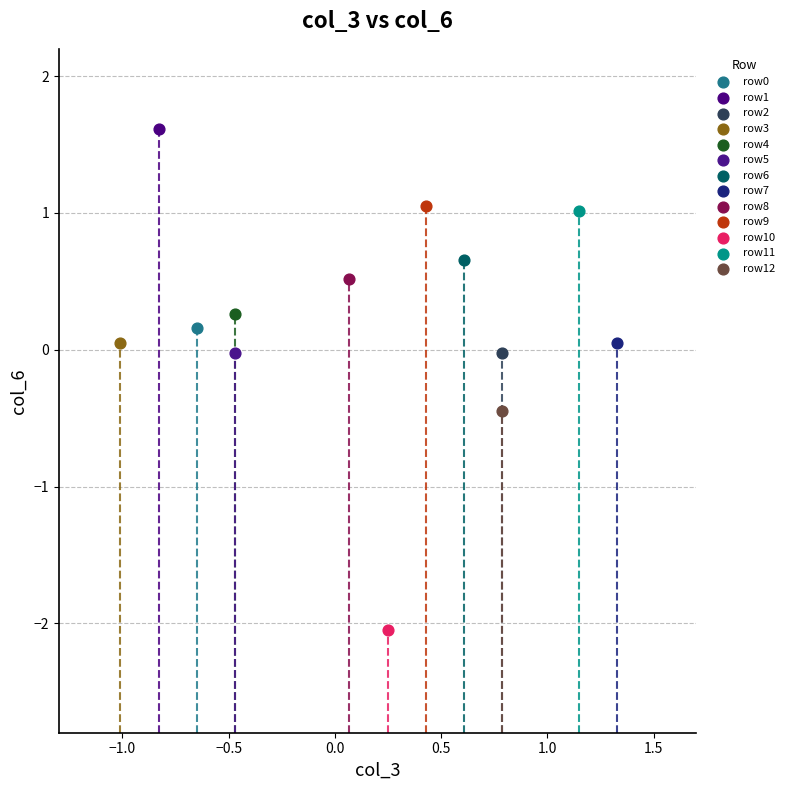

Which series reaches the minimum Y coordinate?

row10